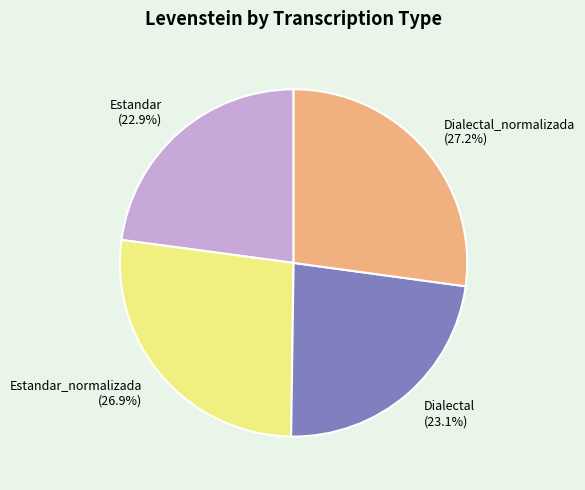

To the nearest percent, what is the average slice percentage?

25%